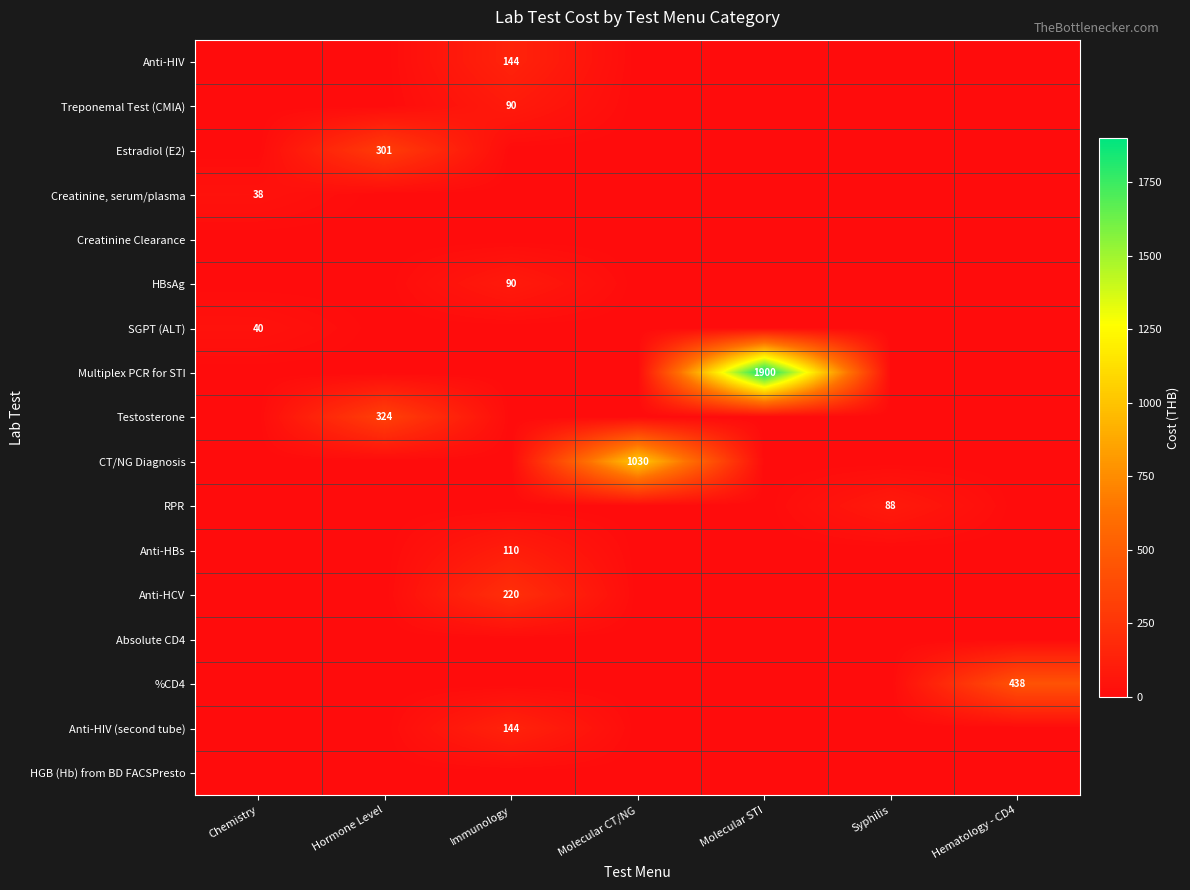

Between Immunology and Hematology - CD4, which is larger?

Immunology